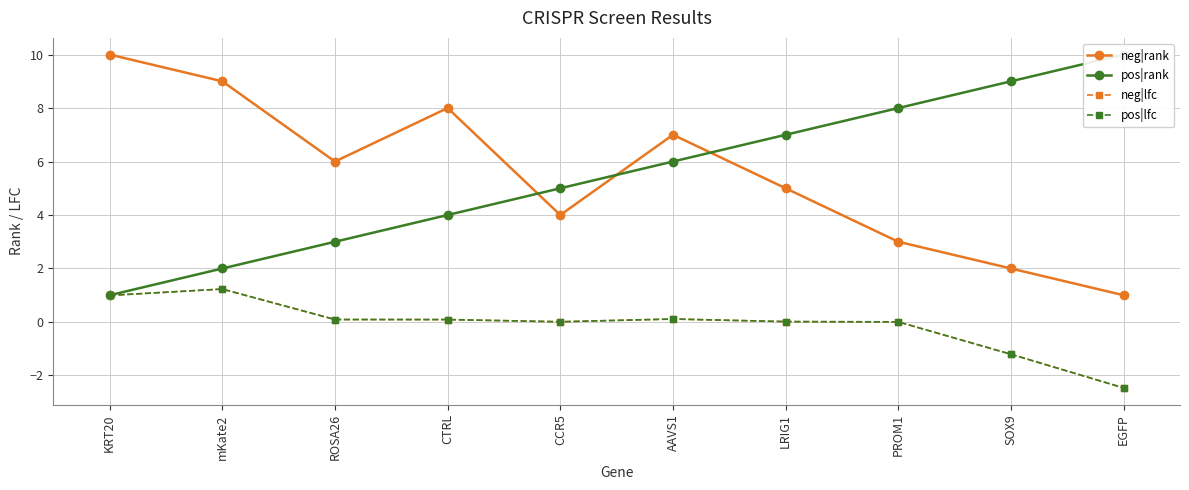

Where does the neg|lfc series first go above 0?

KRT20